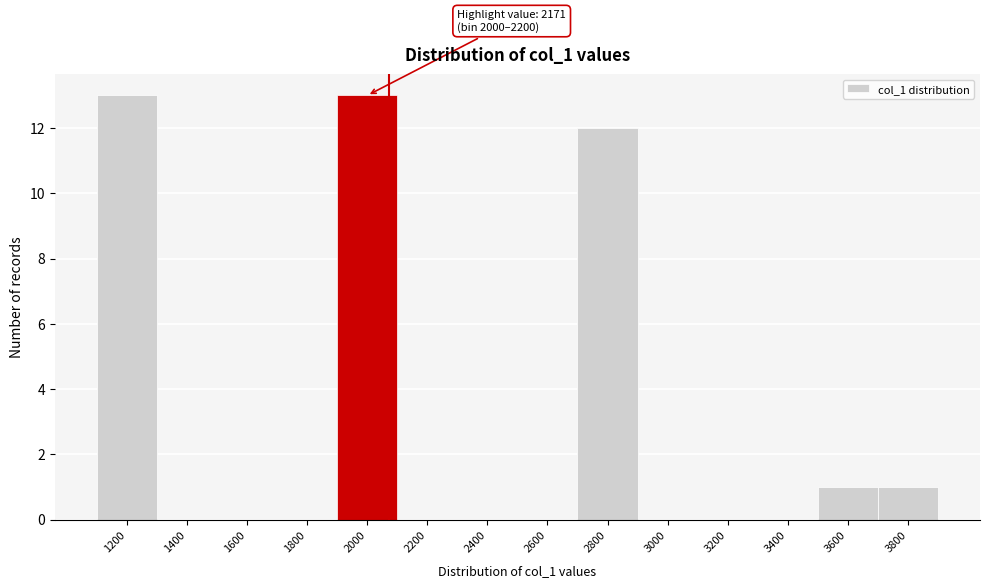

Reading left to right, what are all the values shown in this chart?

1200=13	1400=0	1600=0	1800=0	2000=13	2200=0	2400=0	2600=0	2800=12	3000=0	3200=0	3400=0	3600=1	3800=1